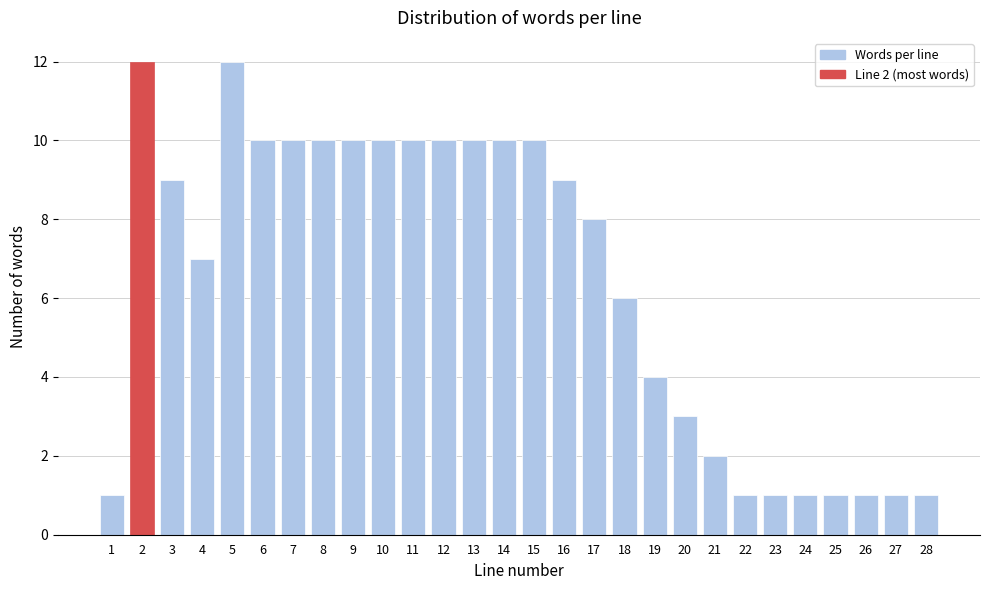

Reading right to left, list all the values displayed in this chart.

1	1	1	1	1	1	1	2	3	4	6	8	9	10	10	10	10	10	10	10	10	10	10	12	7	9	12	1